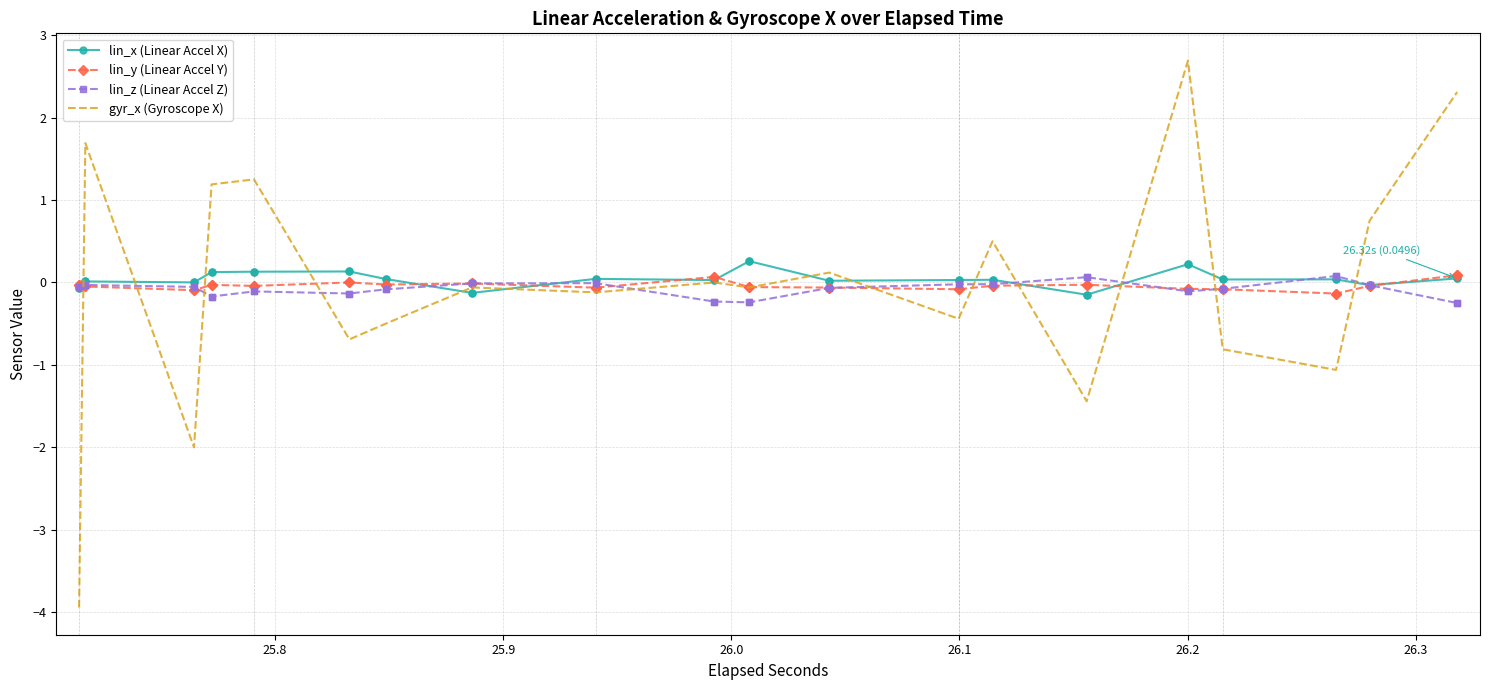

Is this an area chart (filled region under the line)?

No